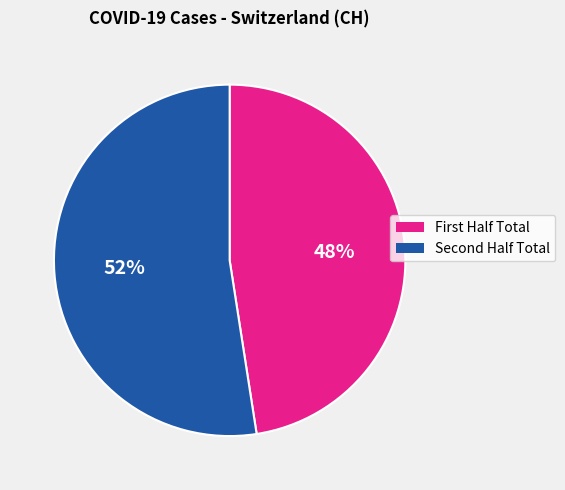

To the nearest percent, what is the average slice percentage?

50%